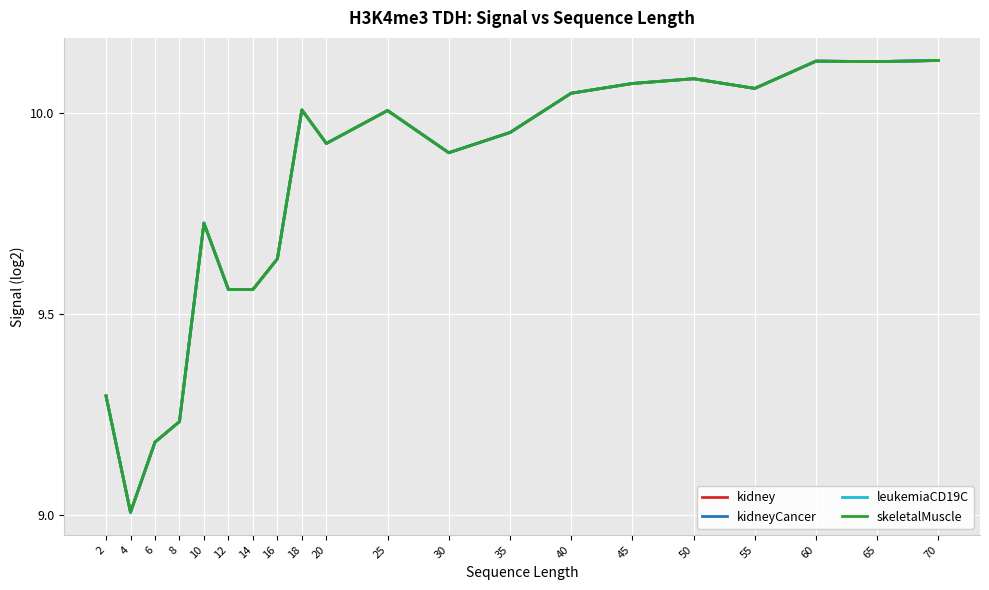

What is the total value across all series at 14?

38.2